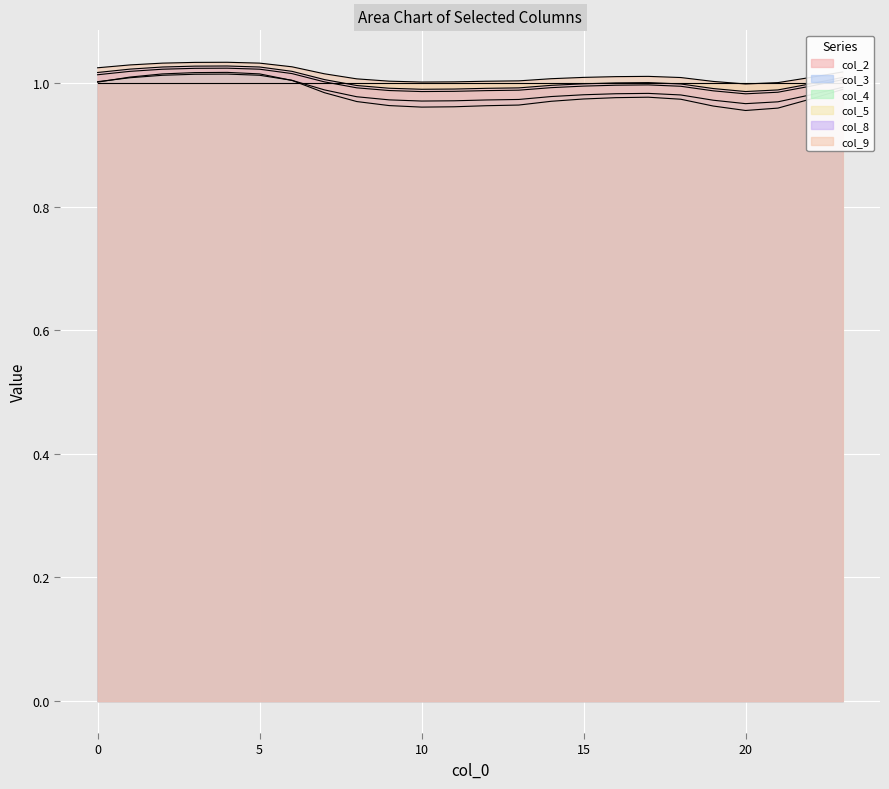

How many interior local valleys does the col_9 series have?

2